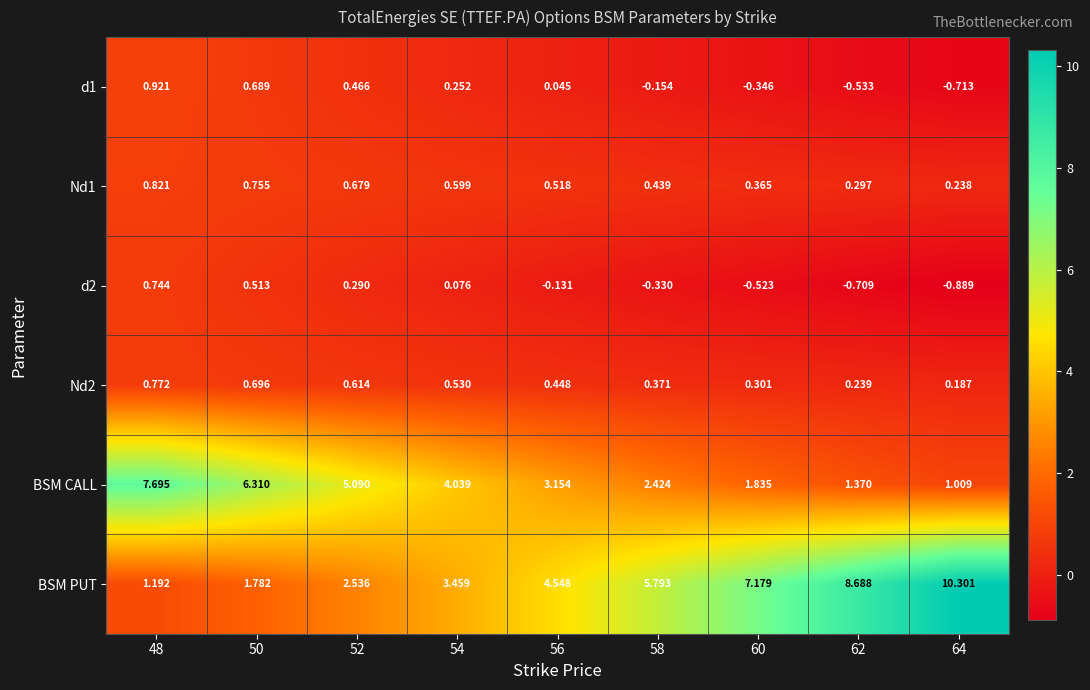

Between 54 and 56, which series saw the biggest shift?

BSM PUT